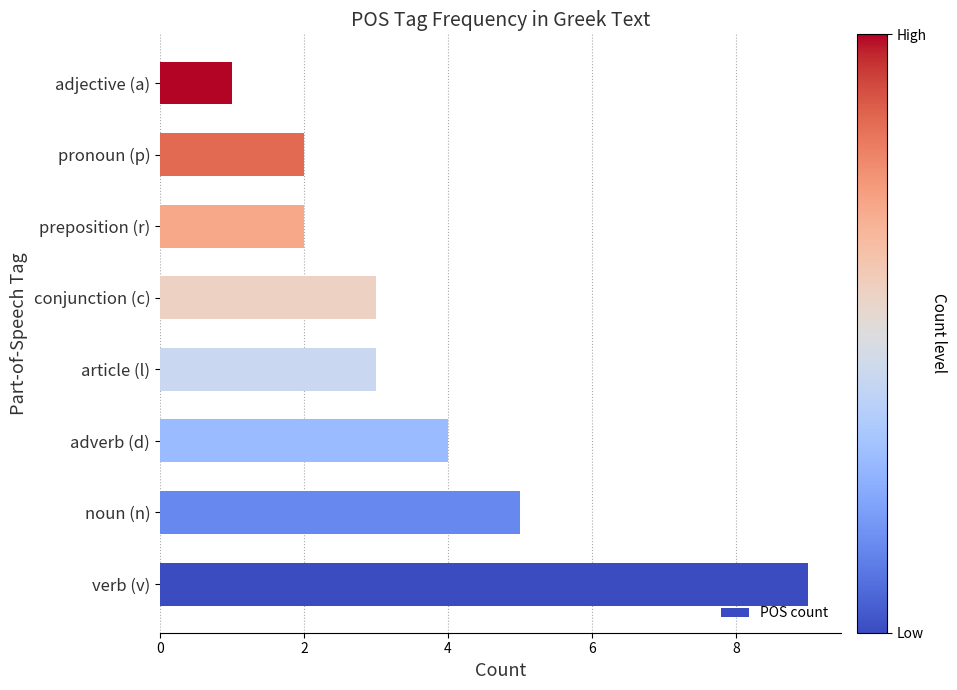

Which label corresponds to the largest value in the chart?

verb (v)